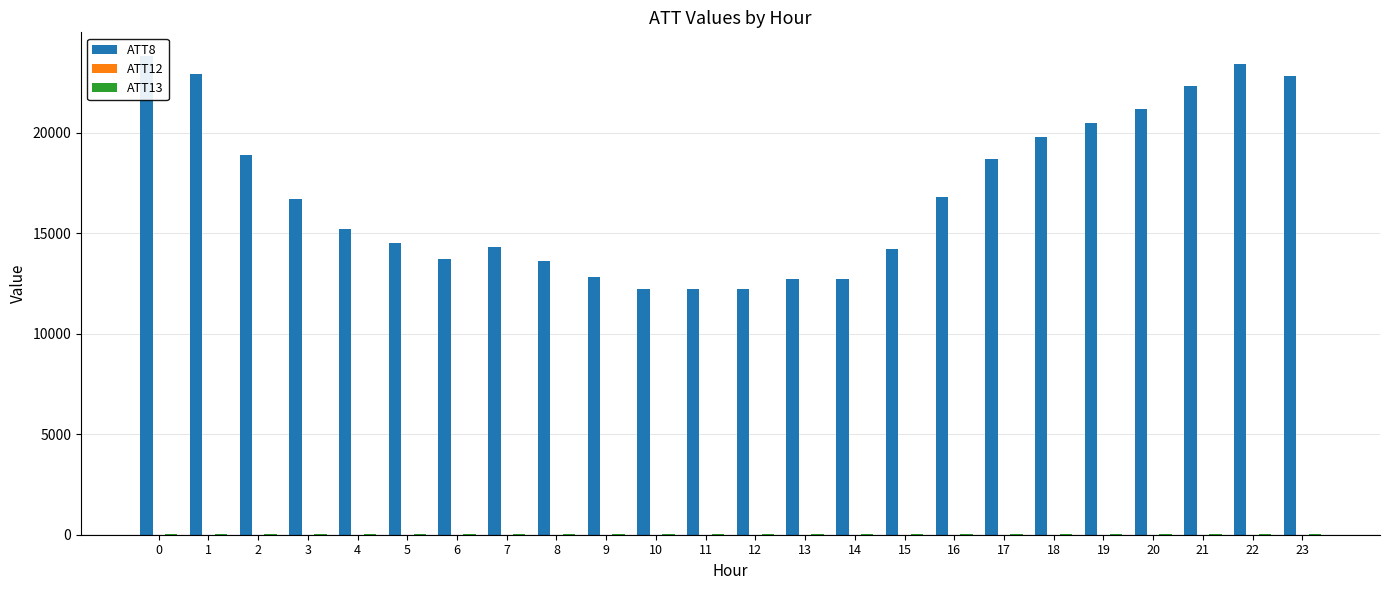

Rank the series by their maximum value, from highest to lowest.

ATT8, ATT13, ATT12